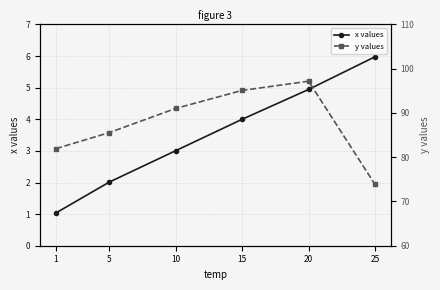

List the series in order of their overall mean, highest first.

y values, x values